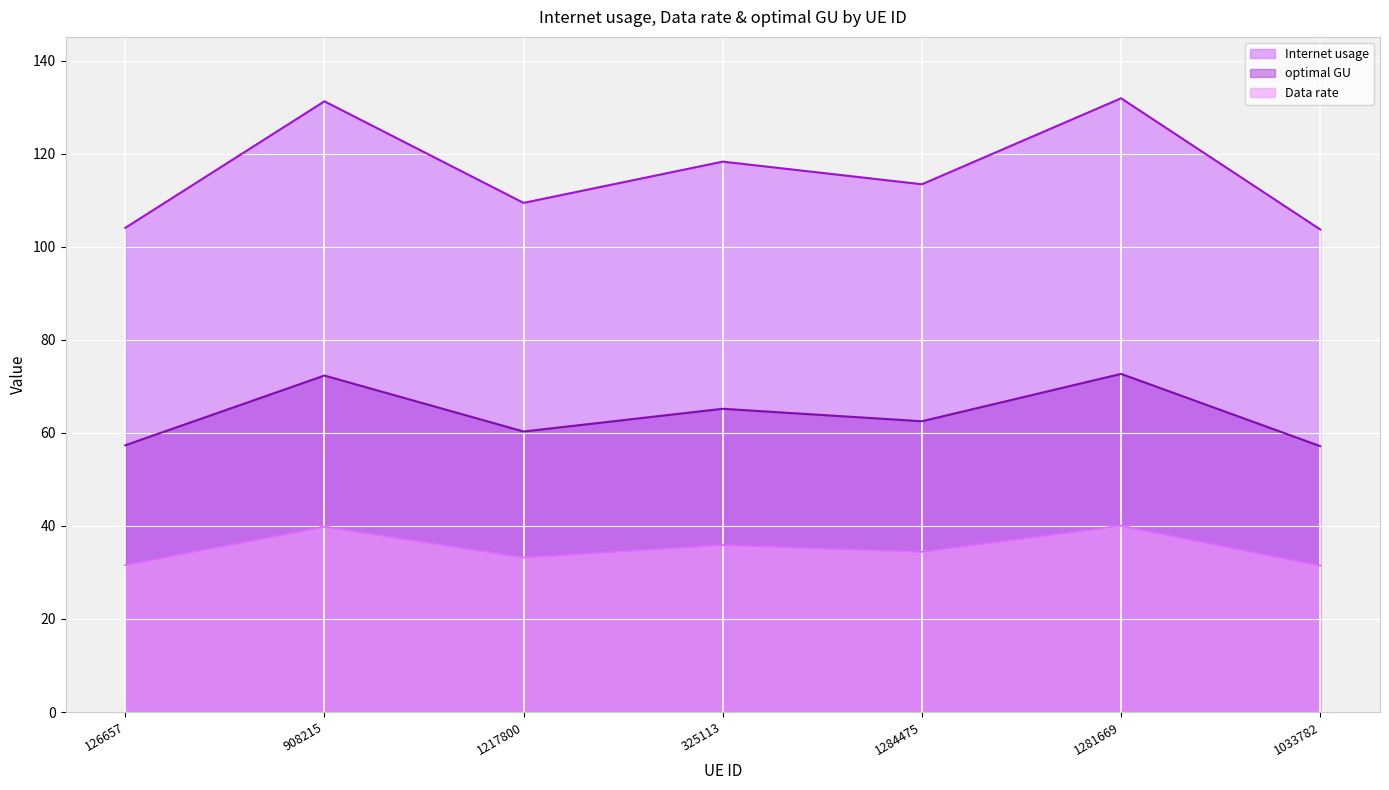

What position from the right is 908215?

6